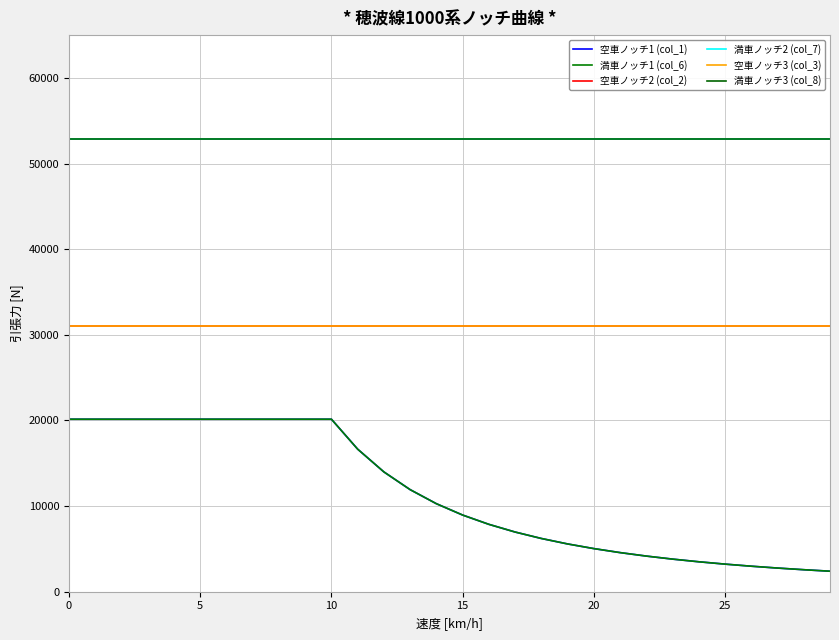

Is this an area chart (filled region under the line)?

No